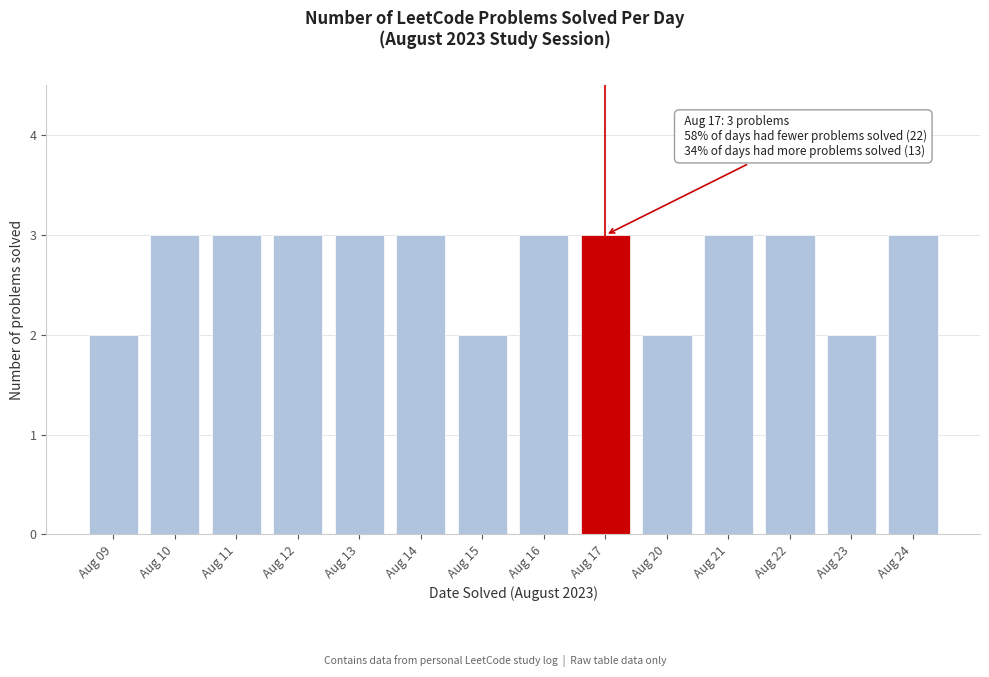

Reading left to right, transcribe all the data shown in this chart.

Aug 09=2	Aug 10=3	Aug 11=3	Aug 12=3	Aug 13=3	Aug 14=3	Aug 15=2	Aug 16=3	Aug 17=3	Aug 20=2	Aug 21=3	Aug 22=3	Aug 23=2	Aug 24=3